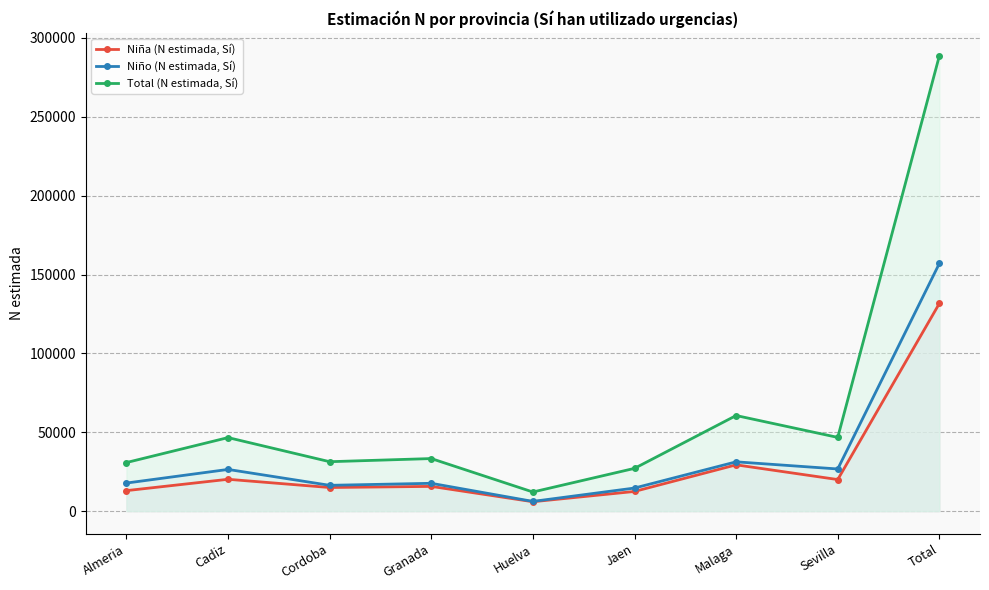

How many interior local peaks does the Total (N estimada, Sí) series have?

3